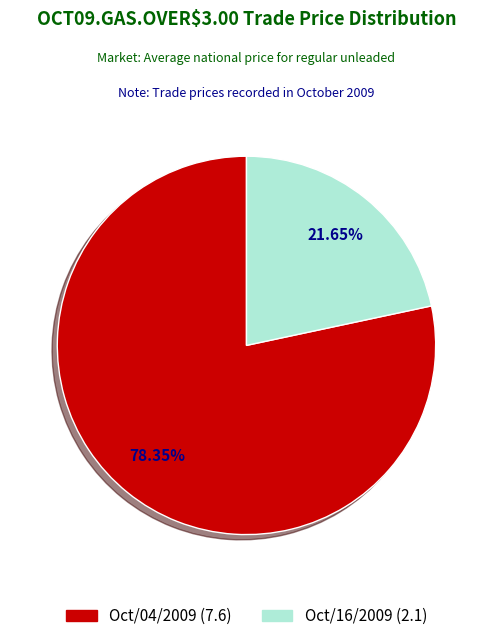

Which category has the biggest portion of the pie?

Oct/04/2009 (7.6)